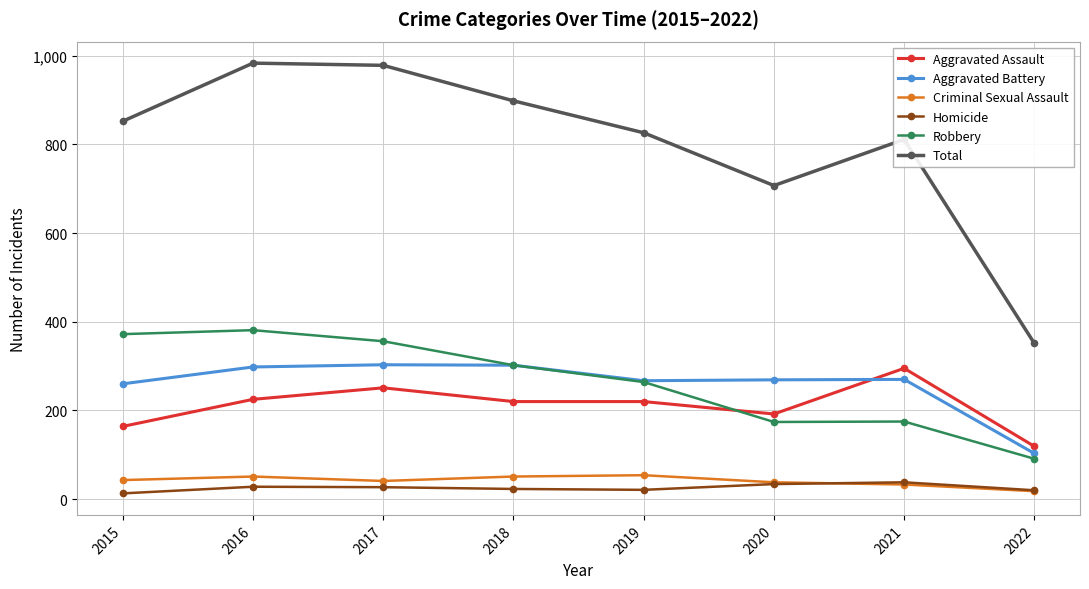

In Criminal Sexual Assault, how many points are lower than both neighbors (excluding endpoints)?

1